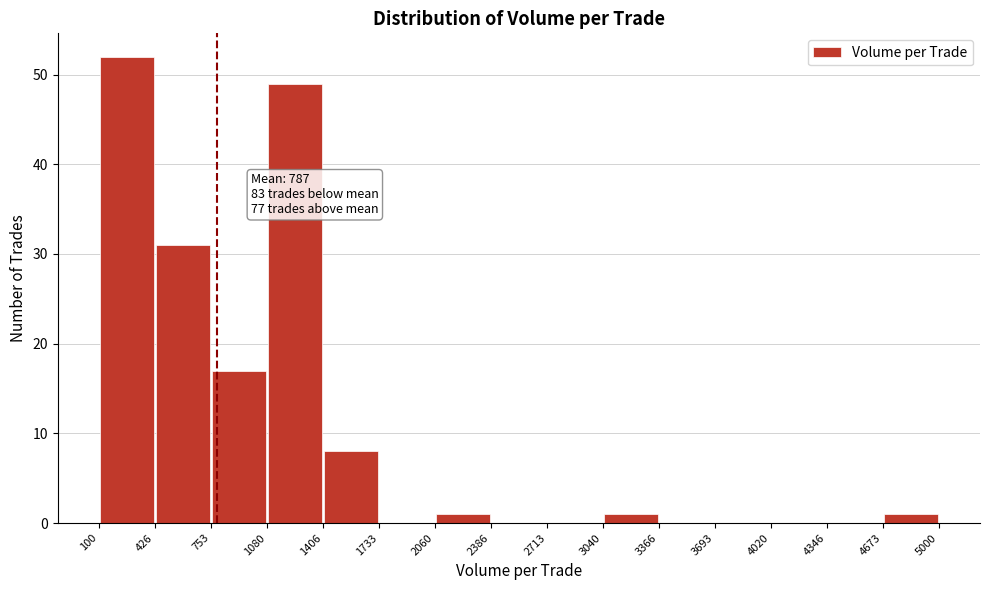

Over which range of the x-axis is the bar tallest?

100 to 426